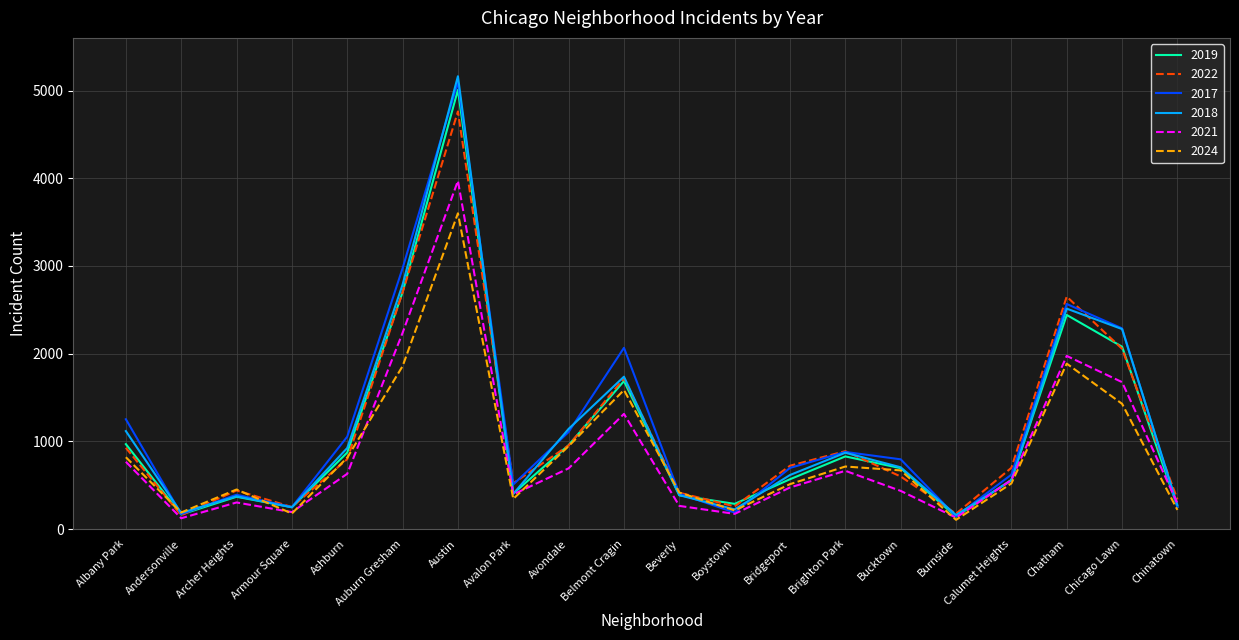

True or false: 2022 has a value of 847 at Chicago Lawn.

False